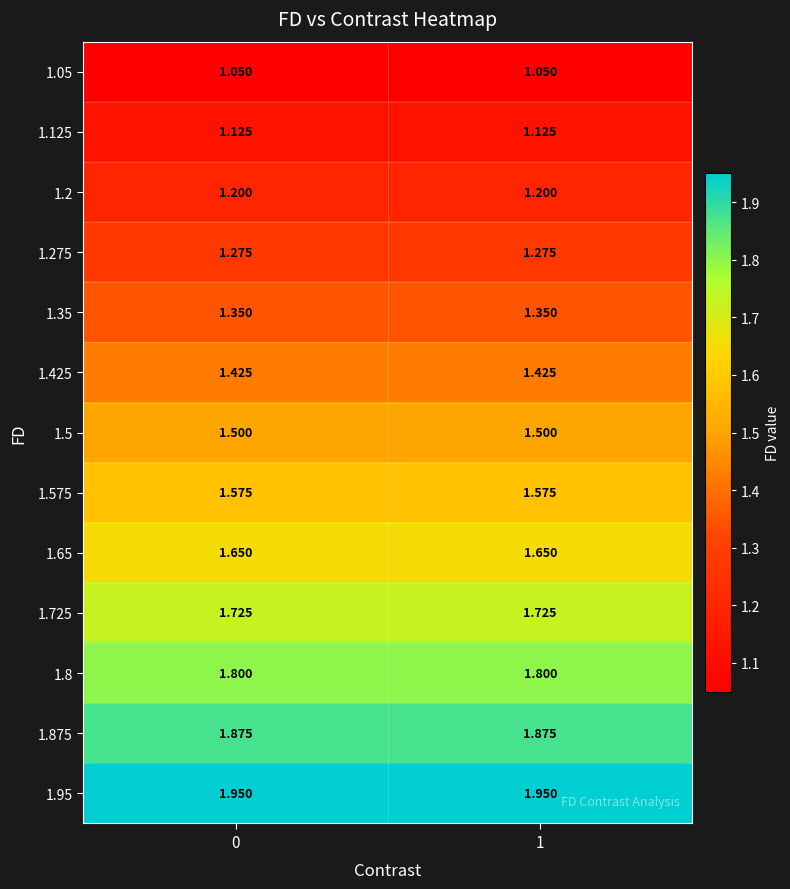

Count the number of categories in the chart.

2